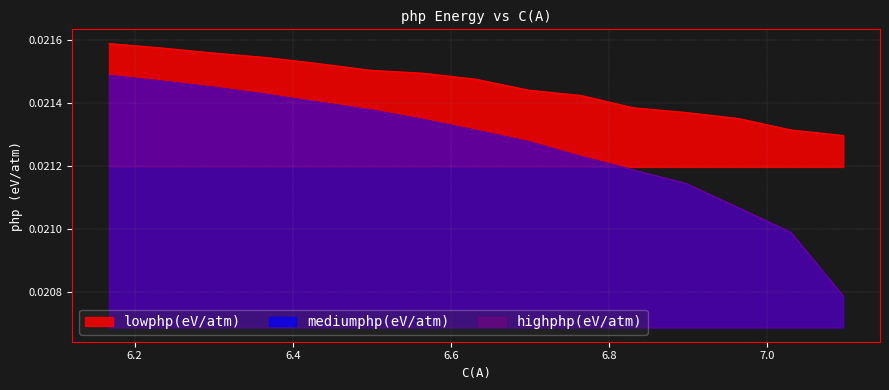

What is the label of the 15th point from the right?

7.0959732791159